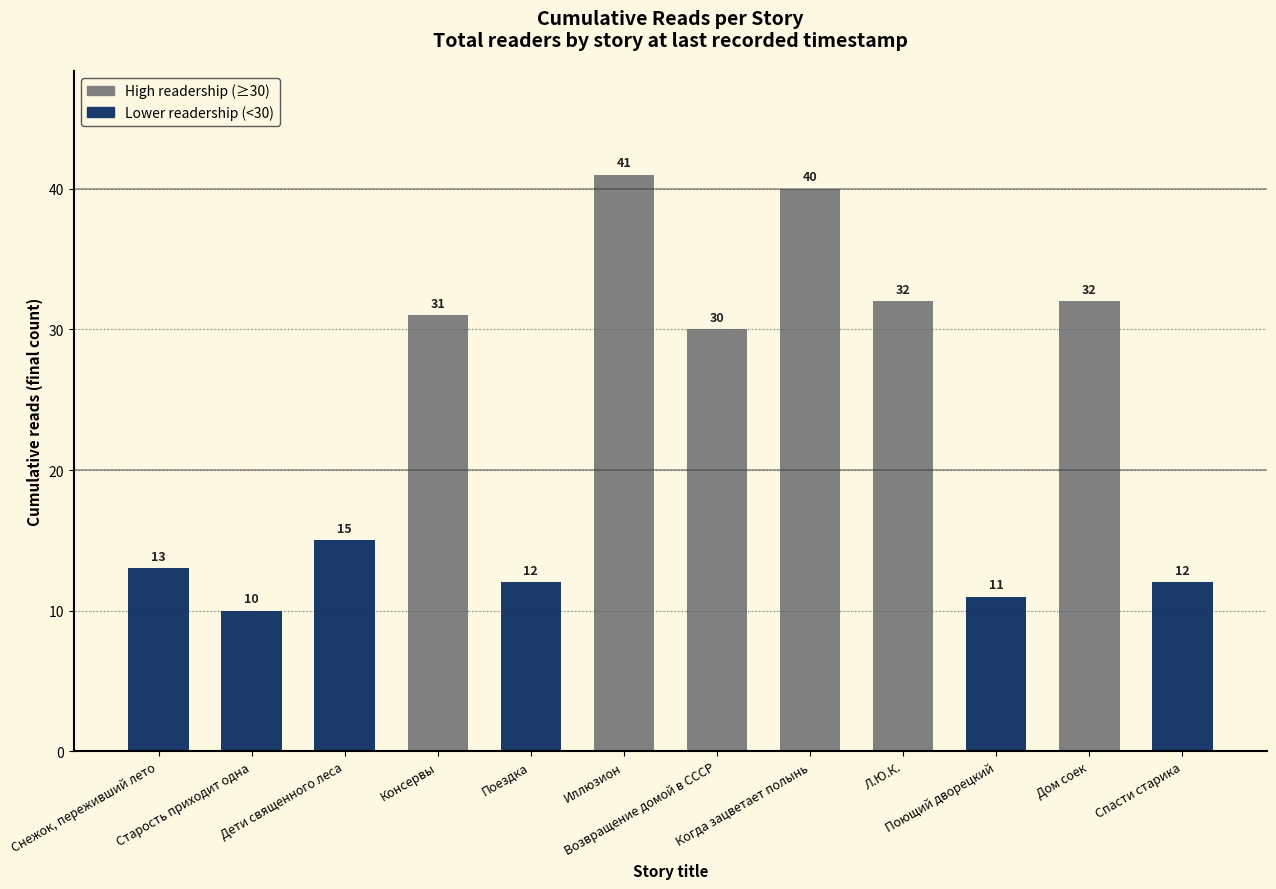

What is the maximum value shown in the chart?

41